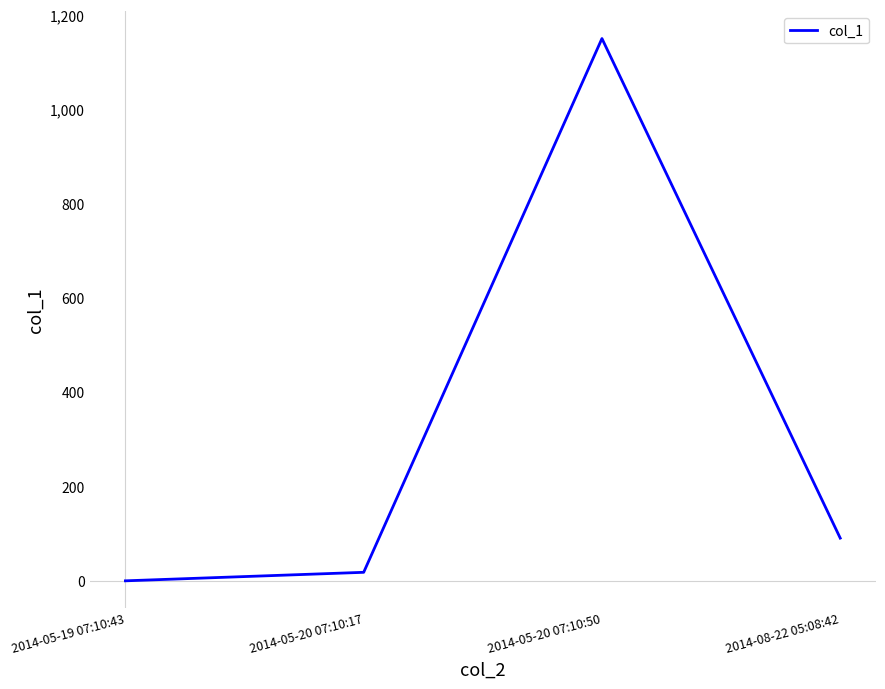

Where does the data first go above 90?

2014-05-20 07:10:50